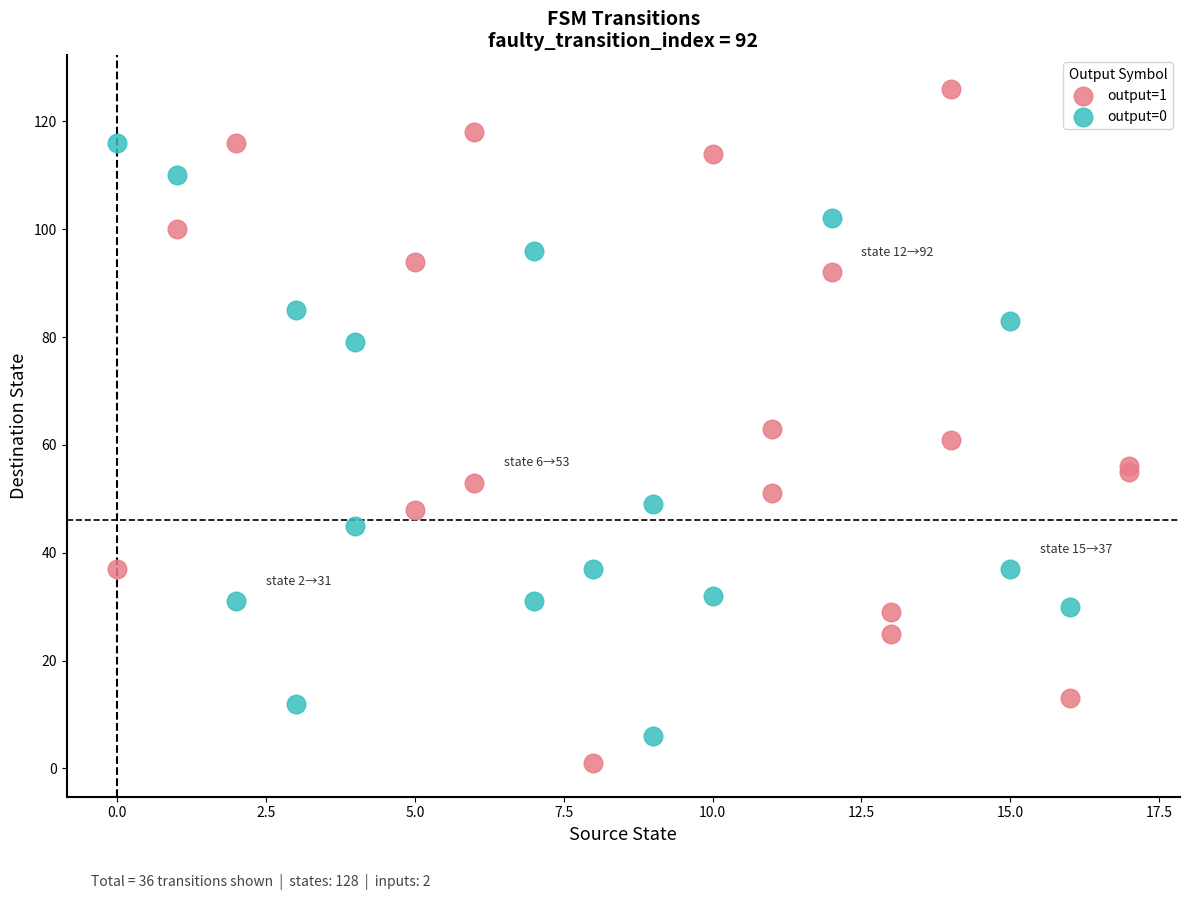

Which series contains the highest Y value?

output=1